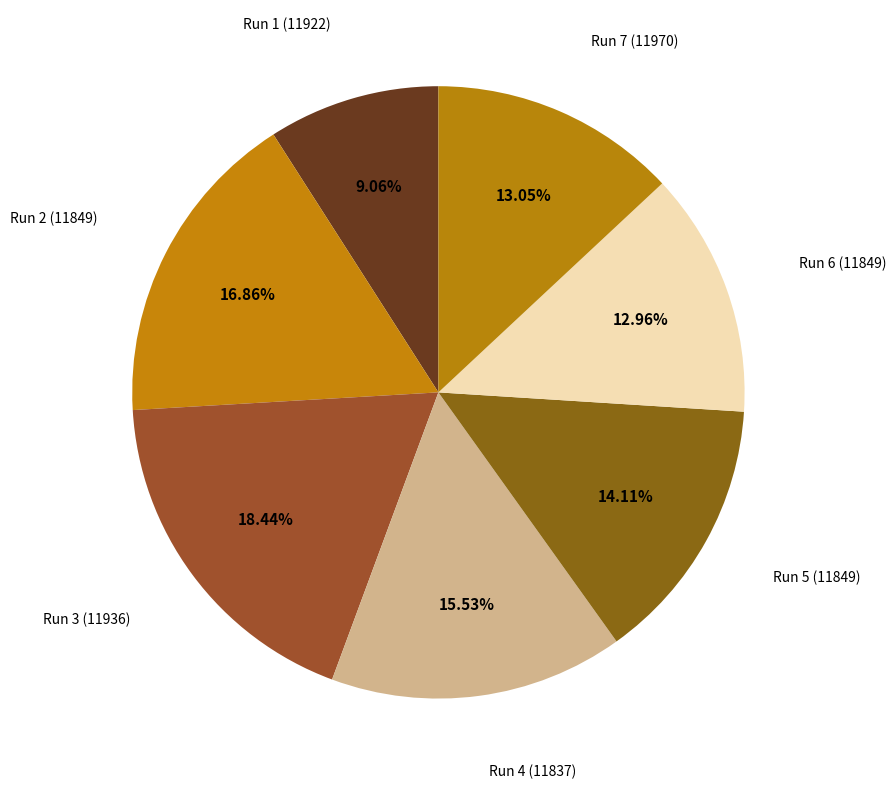

What percentage is the Run 5 (11849) slice, to the nearest percent?

14%